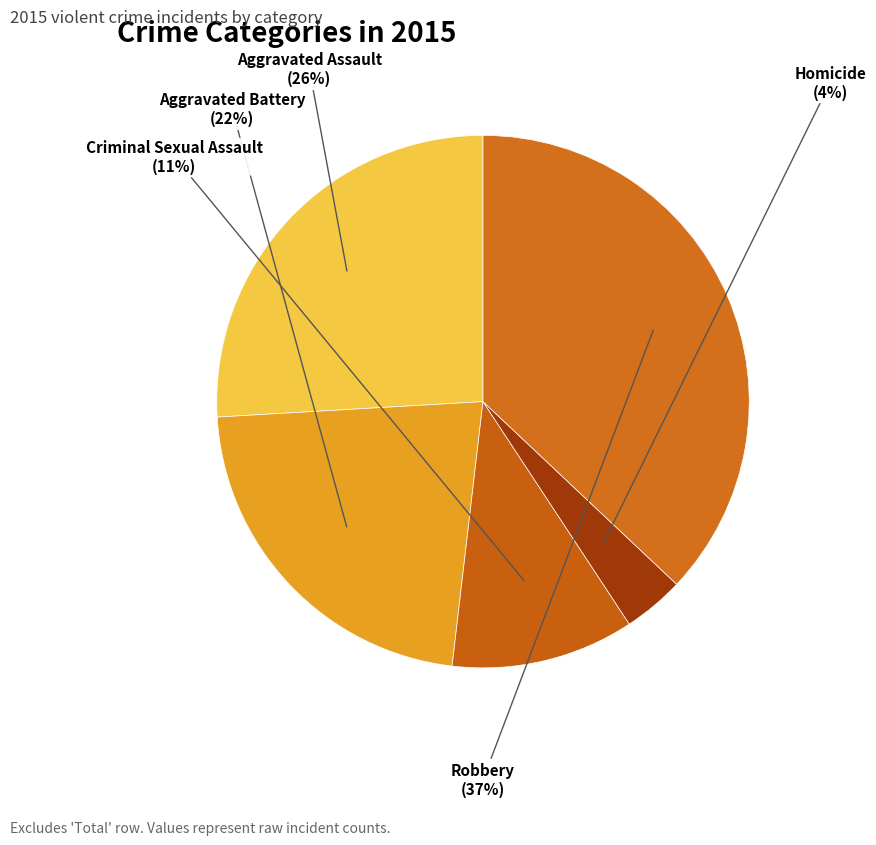

Is the sum of Aggravated Battery and Criminal Sexual Assault greater than half?

No